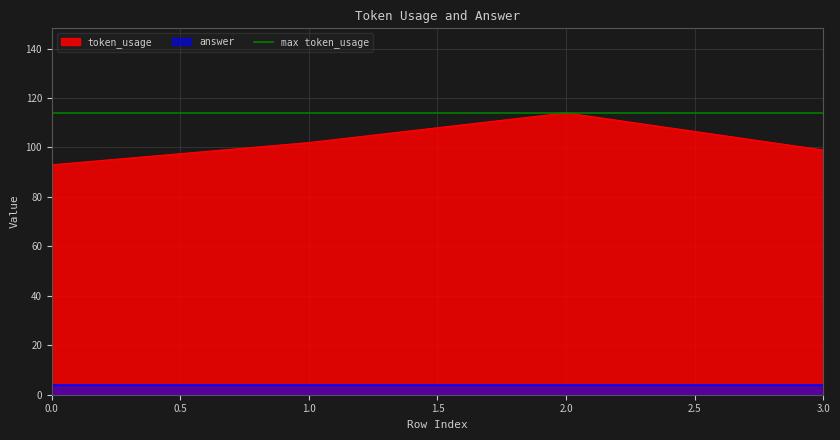

What is the difference between the maximum and minimum values?

21